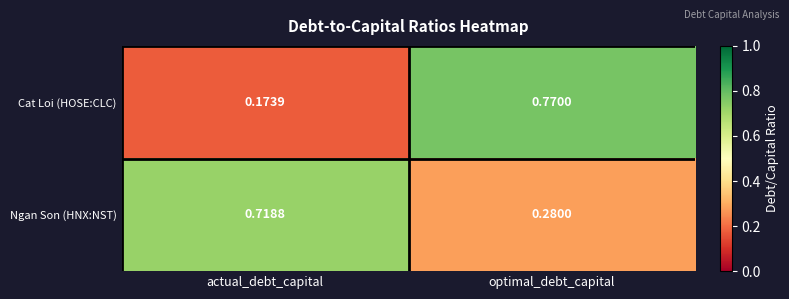

How many distinct data groups are displayed?

2